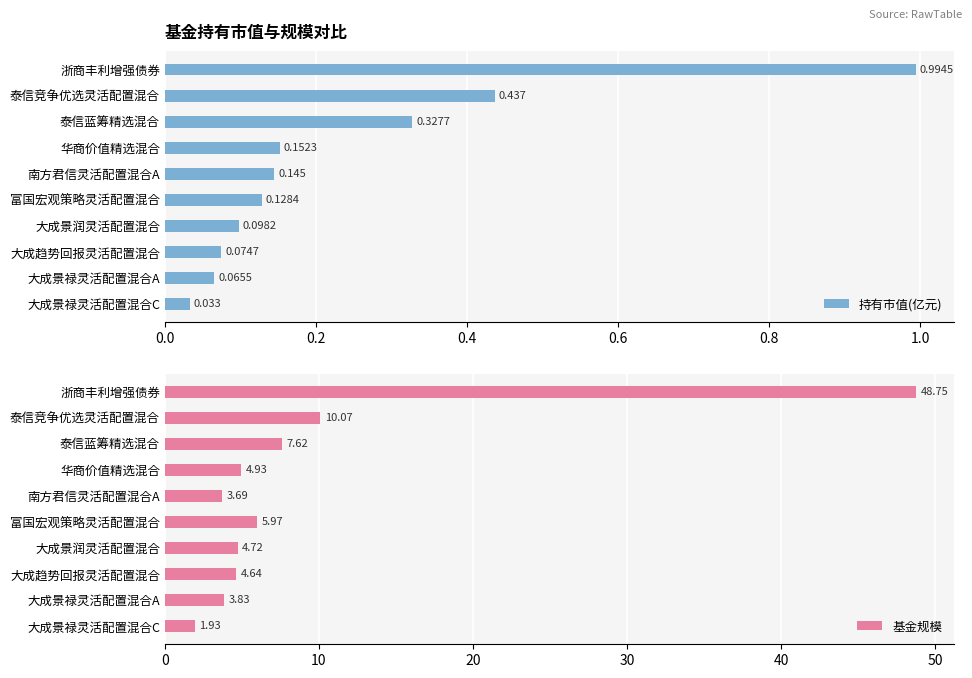

Reading left to right, what are all the values shown in this chart?

持有市值(亿元): 1.0	0.4	0.3	0.2	0.1	0.1	0.1	0.1	0.1	0.0
基金规模: 48.8	10.1	7.6	4.9	3.7	6.0	4.7	4.6	3.8	1.9